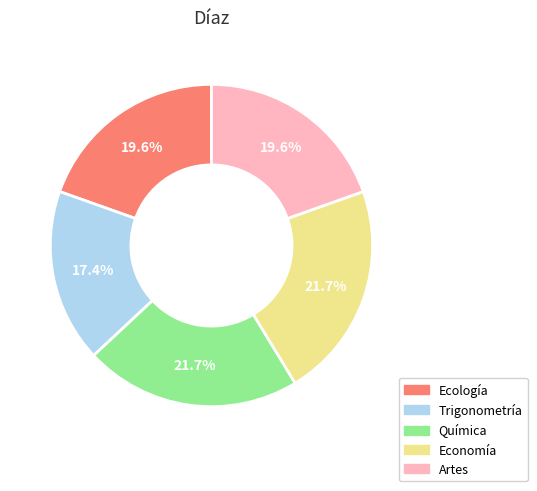

To the nearest percent, what percentage of the pie is Trigonometría?

17%